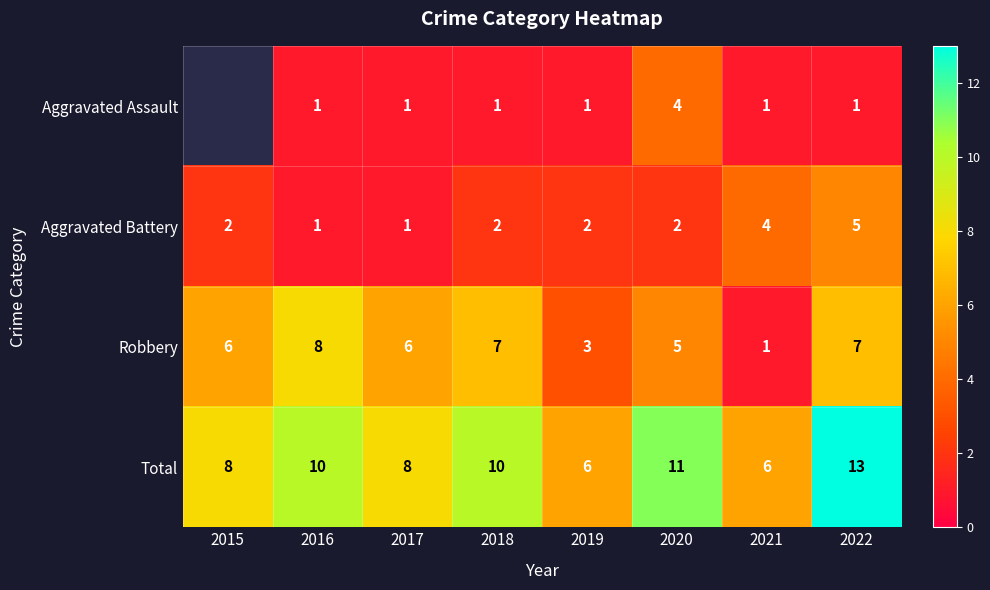

The Robbery series shows 6 at 2015. True or false?

True